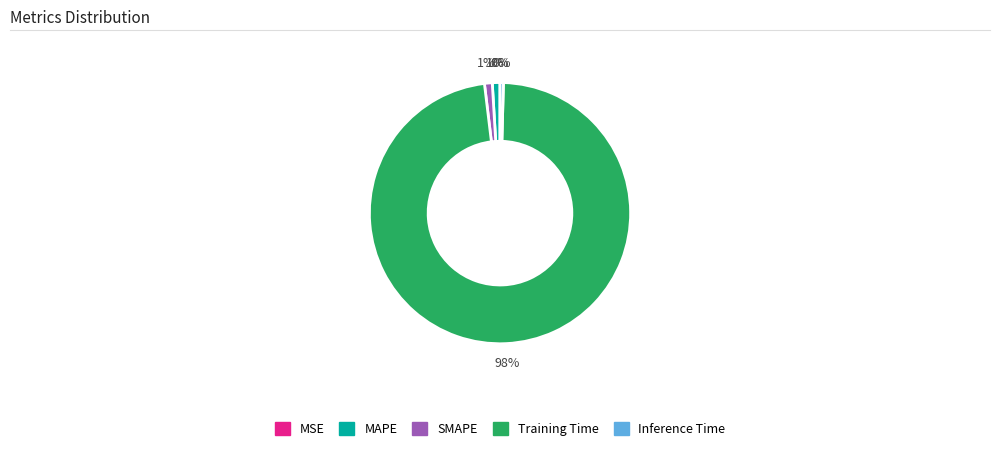

What is the largest slice in the pie chart?

Training Time